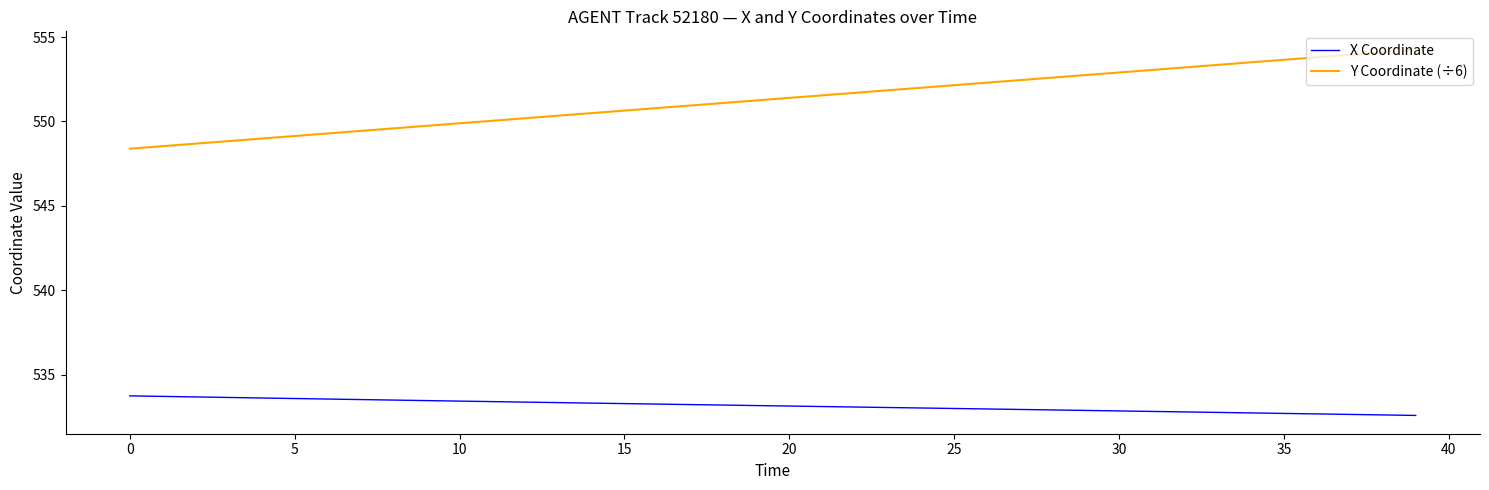

True or false: X Coordinate and Y Coordinate (÷6) intersect in this chart.

False